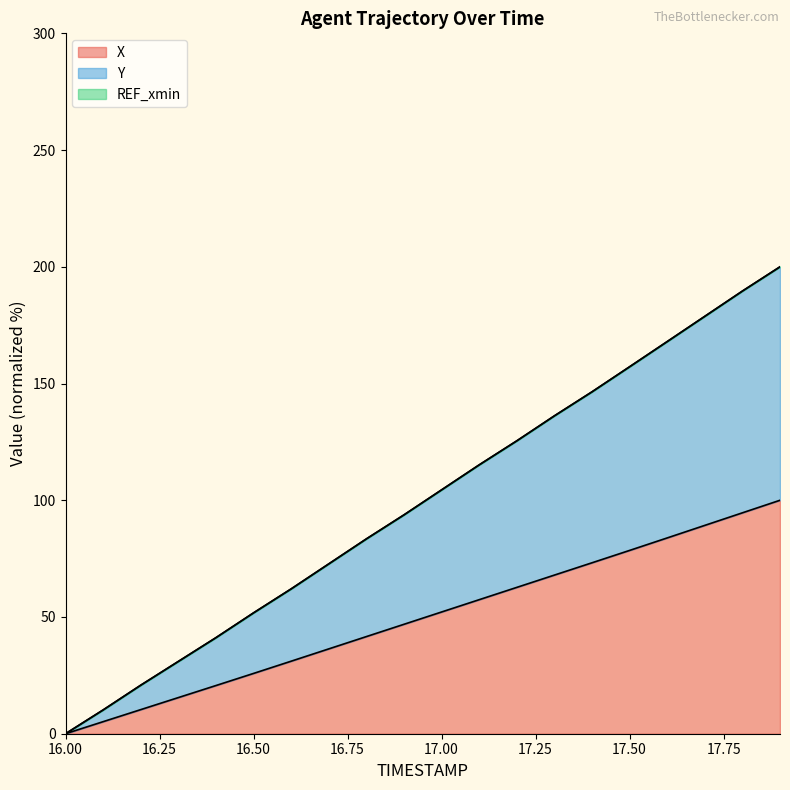

What is the label of the 17th point from the right?

16.3